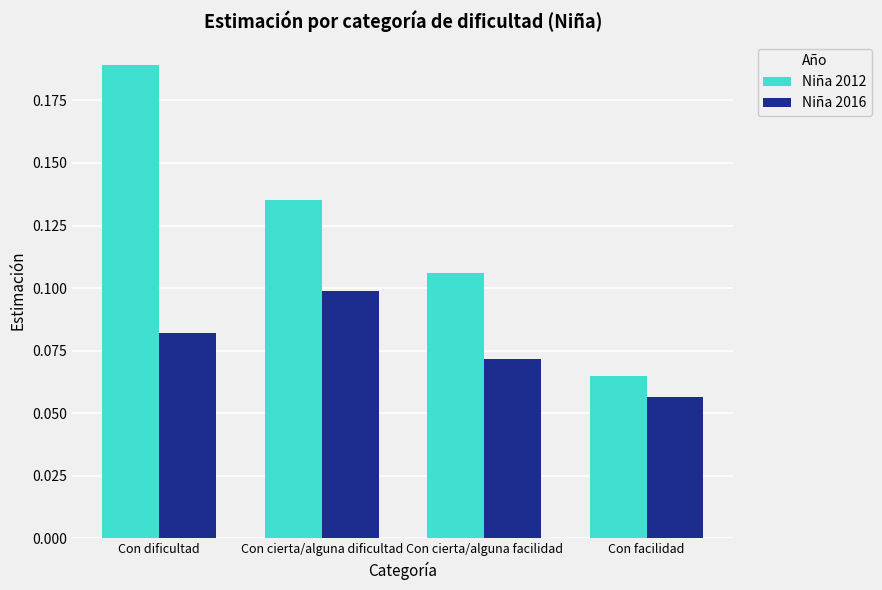

Are the bars horizontal?

No